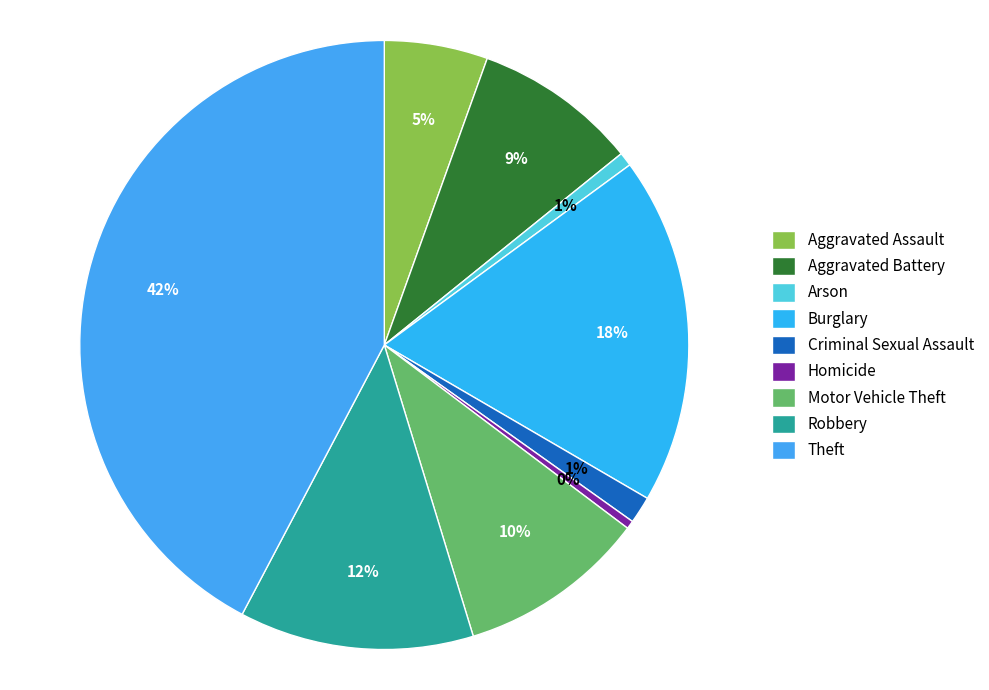

Which slice is the smallest?

Homicide